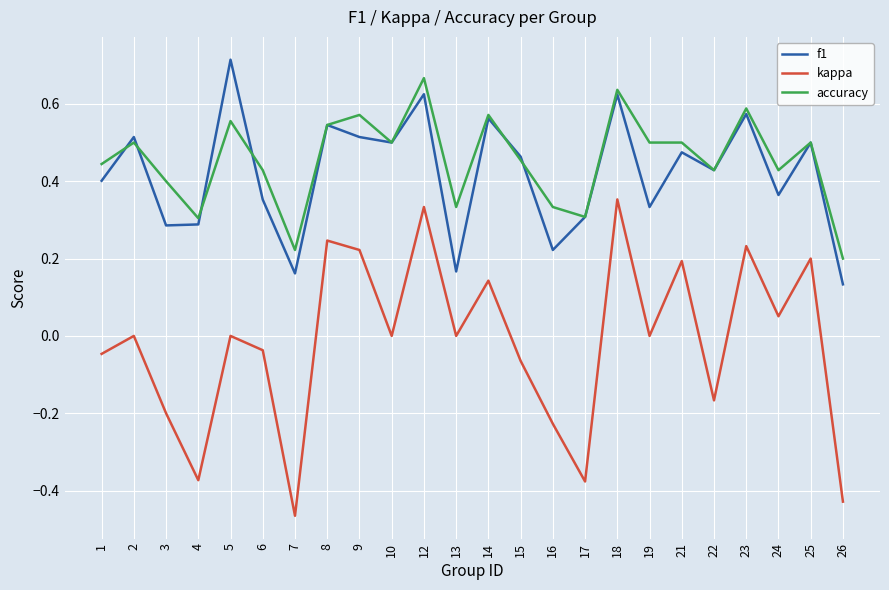

Which series has the largest total across all categories?

accuracy